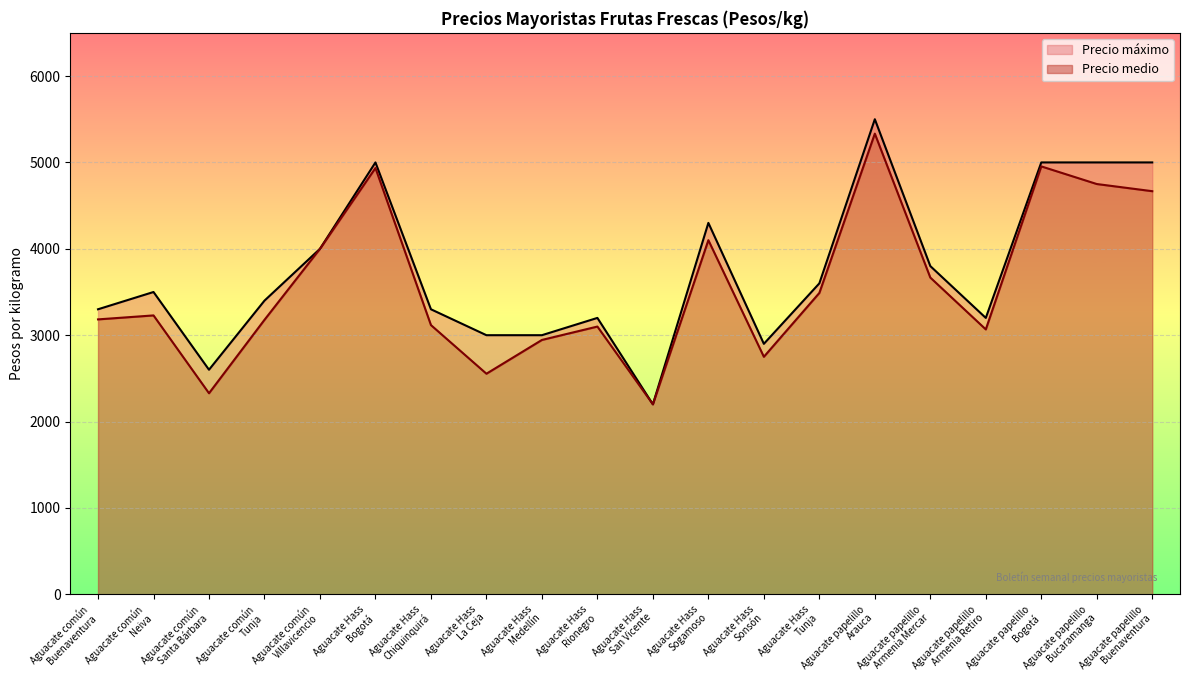

How many categories are shown in the chart?

20